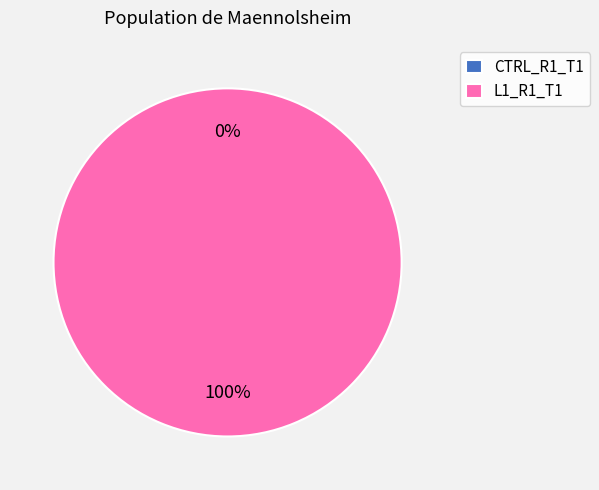

Does L1_R1_T1 represent more than half of the total?

Yes